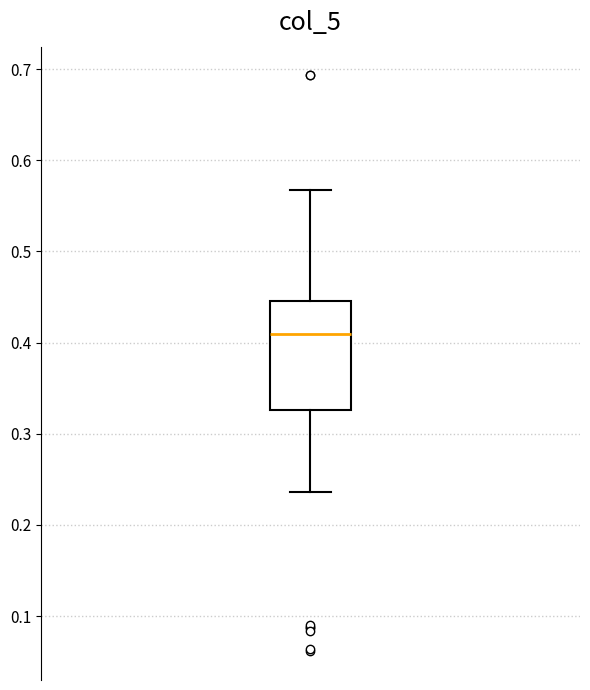

Read this box plot against the y-axis: the position of the median line, the range covered by the box, and the ends of both whiskers. The values are not printed on the chart, so give them approximately, as read against the axis.

median 0.41, box 0.33 to 0.45, whiskers 0.24 to 0.57